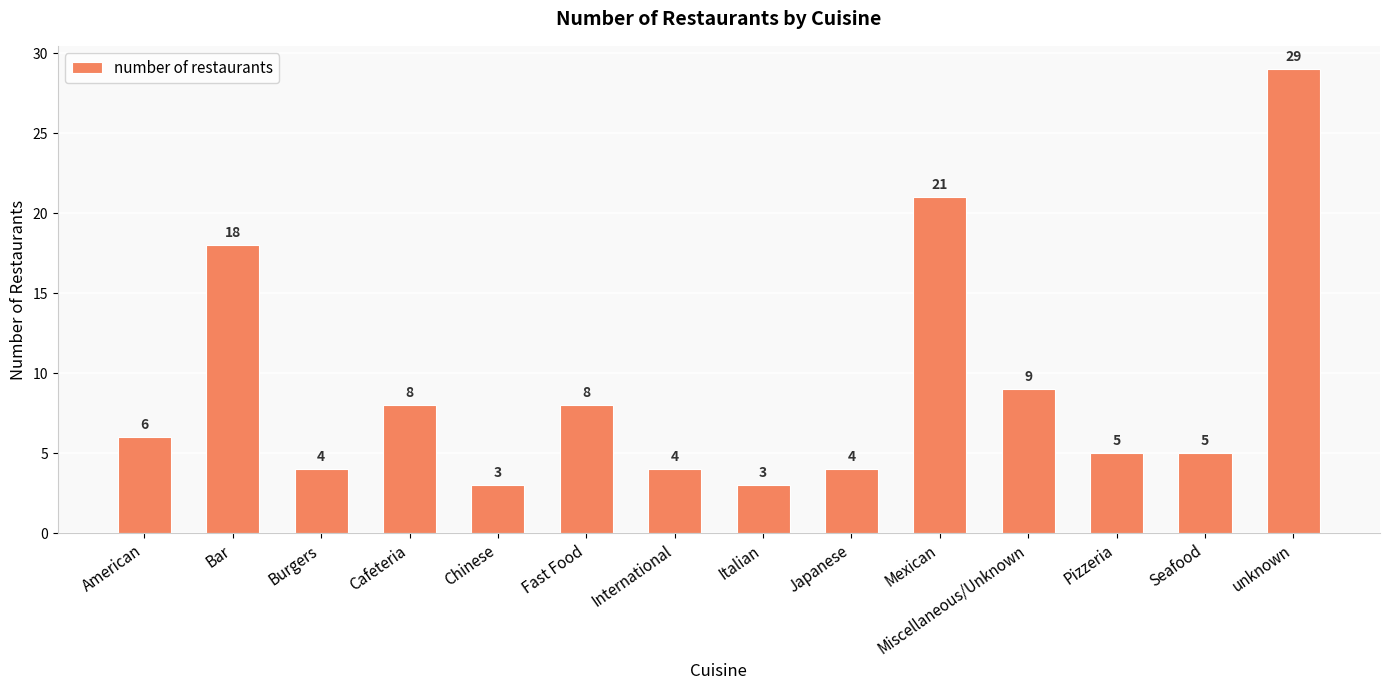

Where is the data nearest to the value 16?

Bar